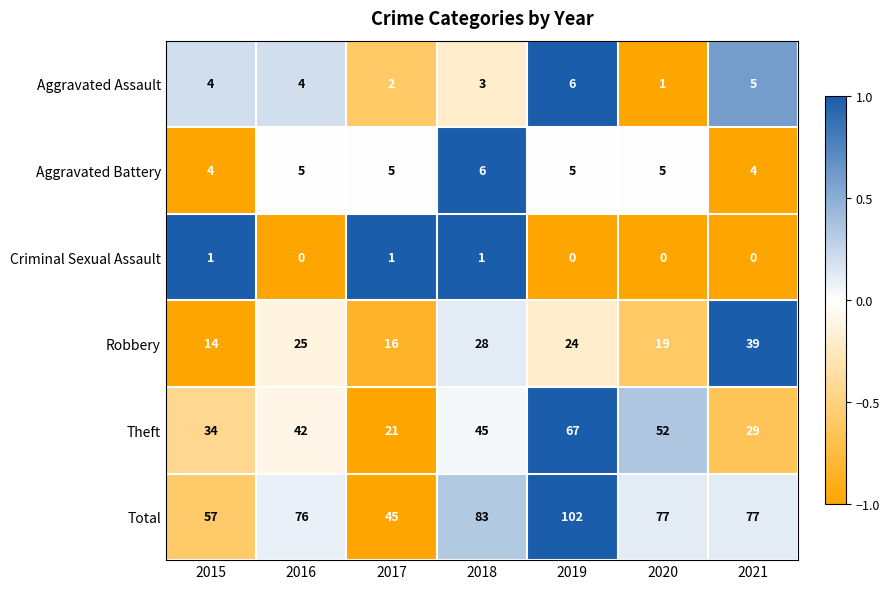

Which category has the highest value across all series?

2019